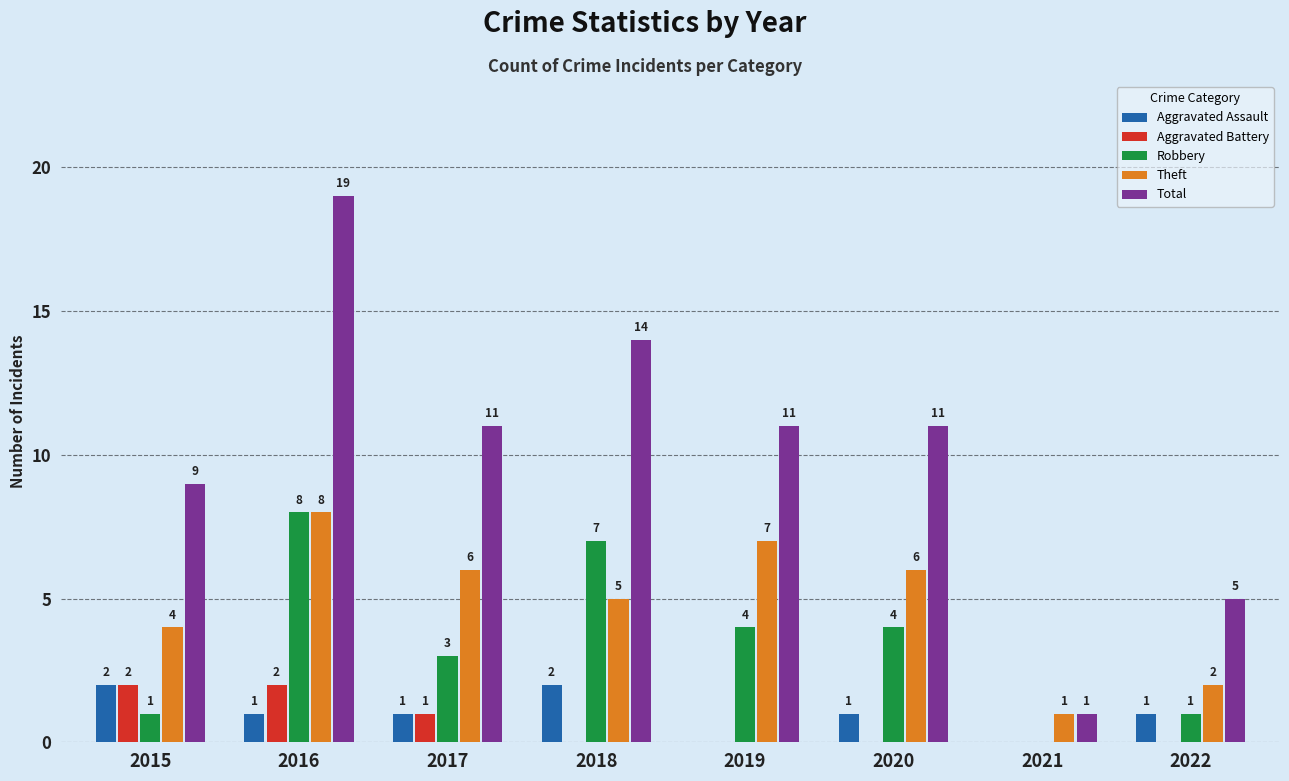

What is the total value across all series at 2016?

38